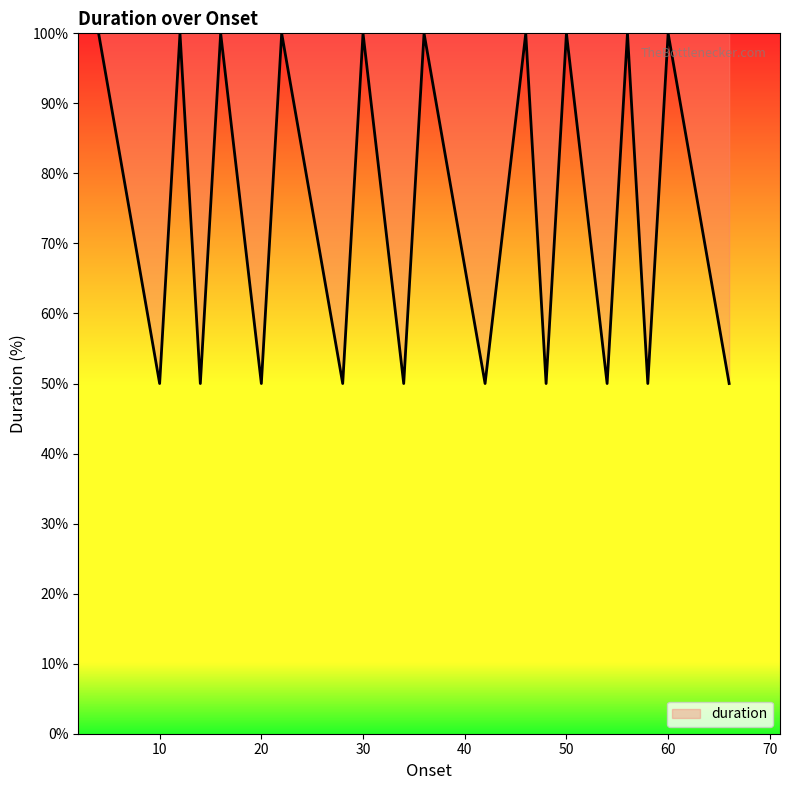

What is the difference between the maximum and minimum values?

50